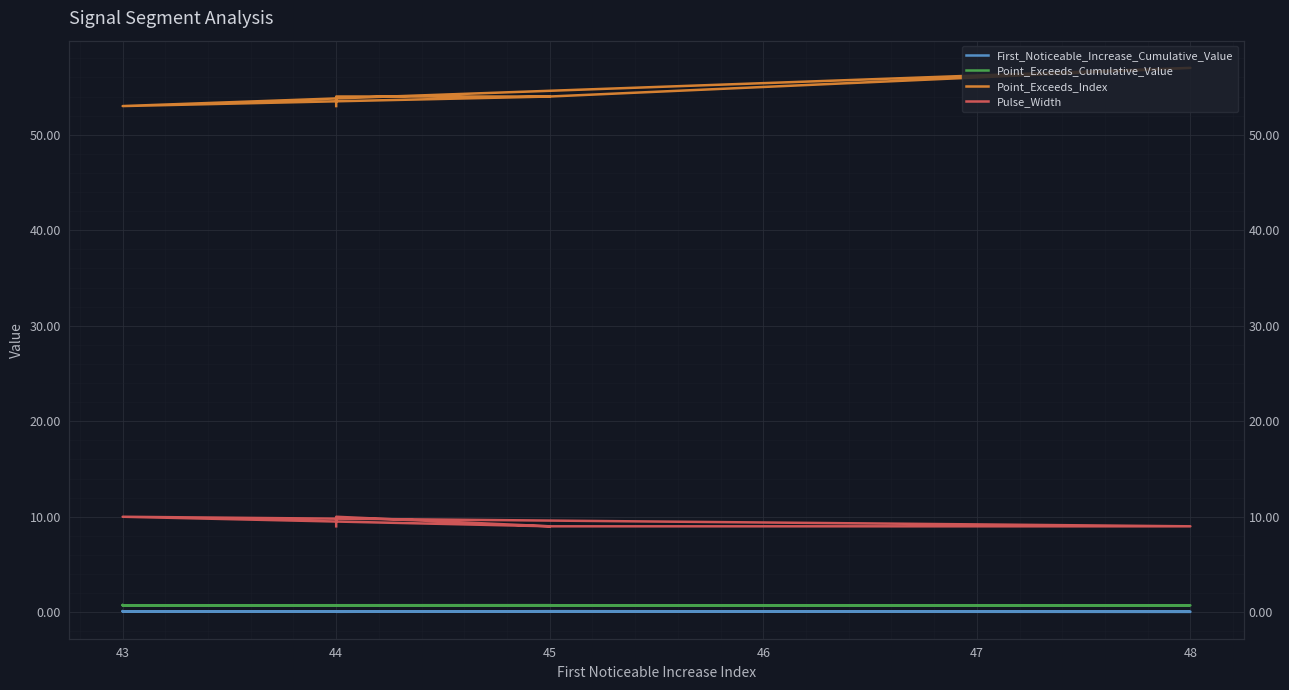

Which label corresponds to the smallest value in the chart?

48